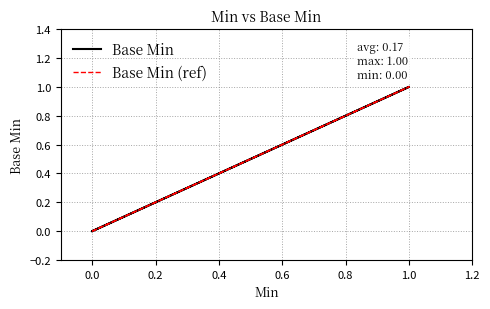

True or false: Base Min (ref) and Base Min cross at least once.

False